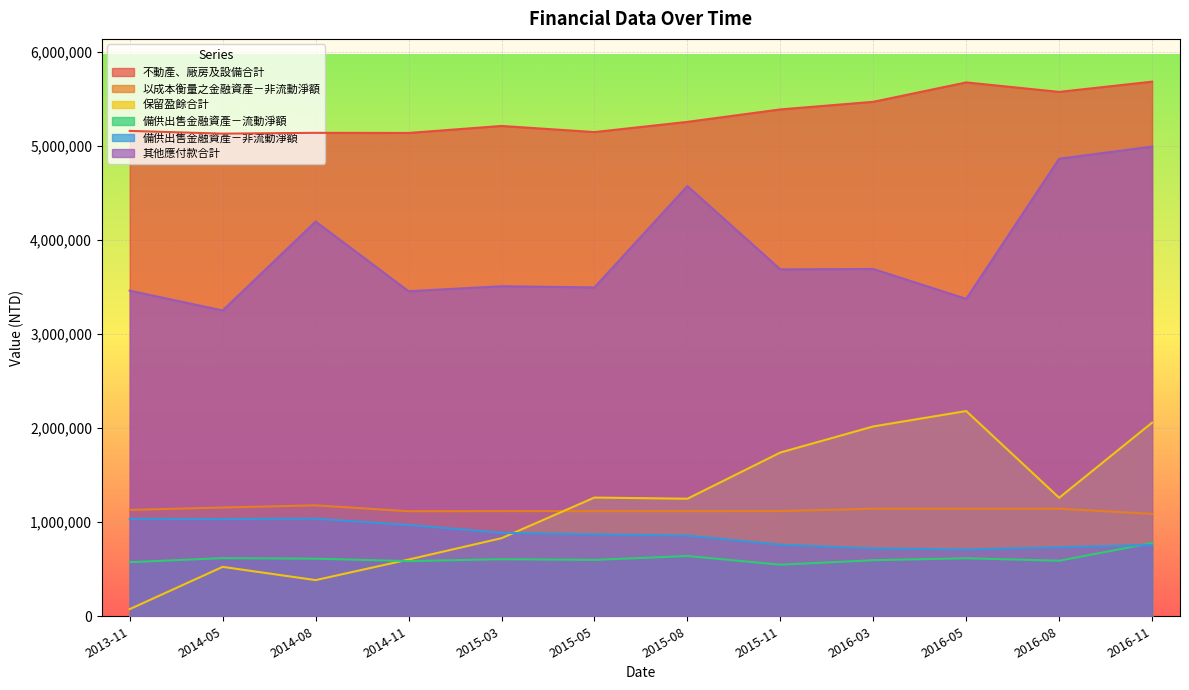

How many lines are shown in the chart?

6